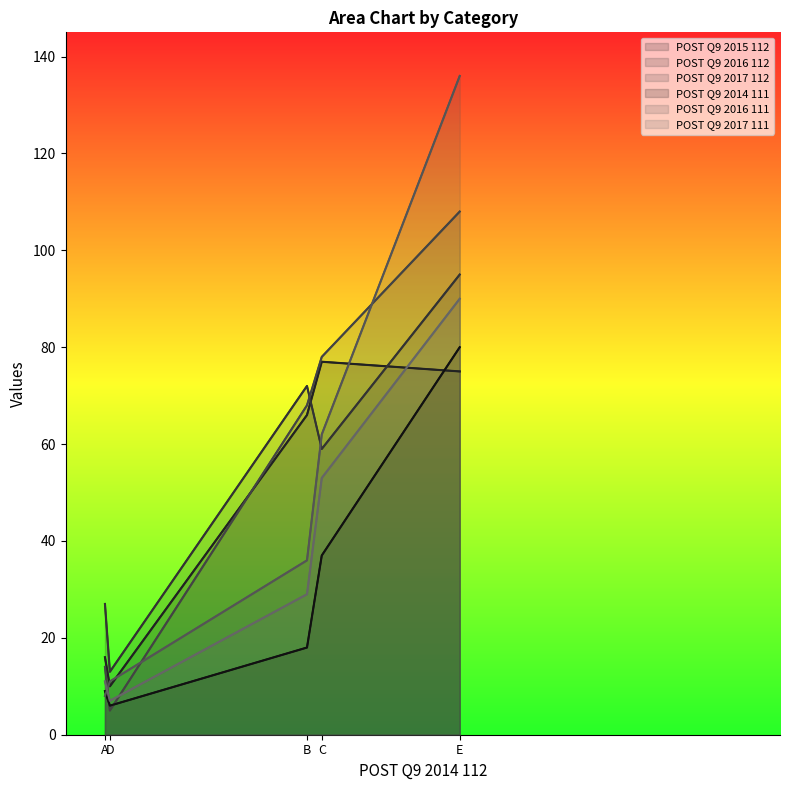

Reading left to right, transcribe all the data shown in this chart.

POST Q9 2015 112: E=75	C=77	B=66	D=10	A=16
POST Q9 2016 112: E=95	C=59	B=72	D=13	A=27
POST Q9 2017 112: E=108	C=78	B=68	D=5	A=14
POST Q9 2014 111: E=80	C=37	B=18	D=6	A=9
POST Q9 2016 111: E=136	C=62	B=36	D=11	A=8
POST Q9 2017 111: E=90	C=53	B=29	D=7	A=11